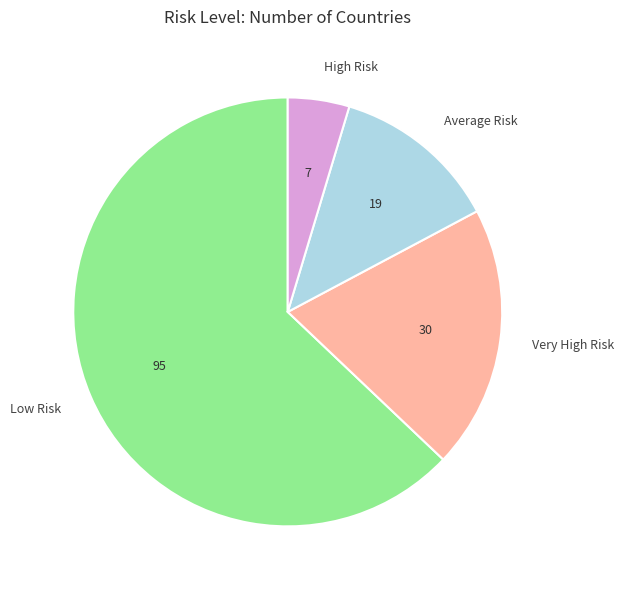

What is the smallest slice in the pie chart?

High Risk